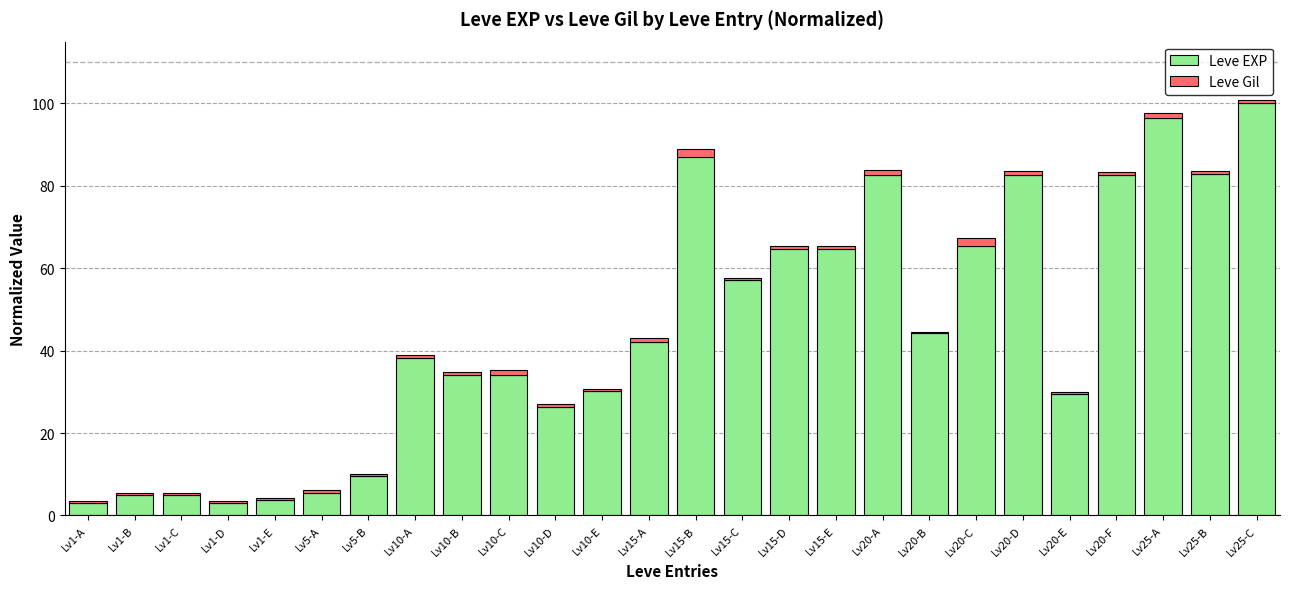

What is the minimum value for Leve EXP?

3.1